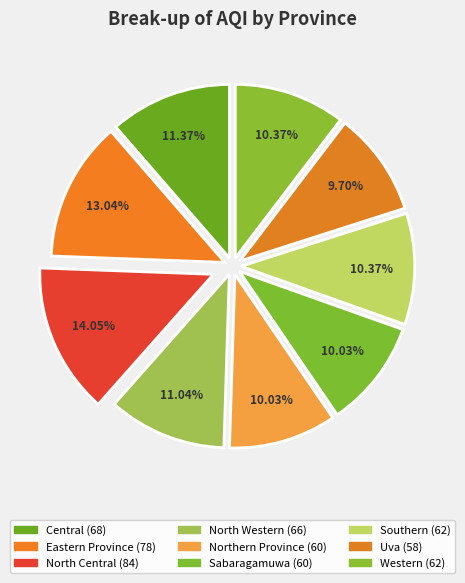

What is the smallest slice in the pie chart?

Uva